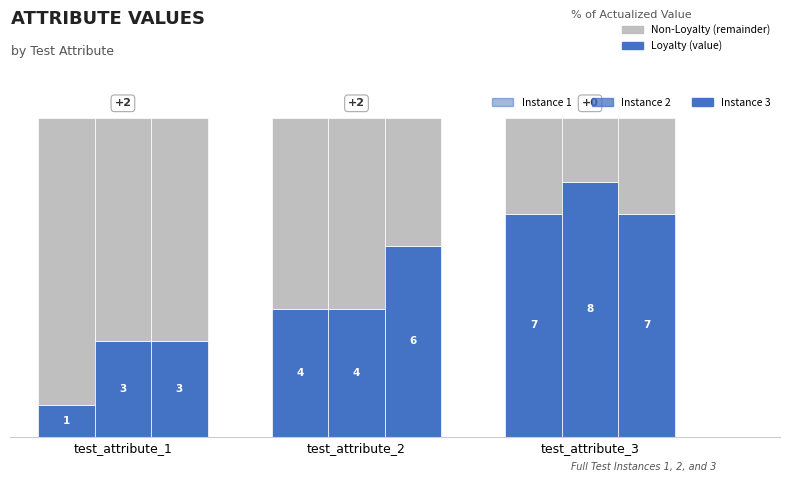

What is the value of the test_row_instance_1 bar at the 2nd from the left?

4